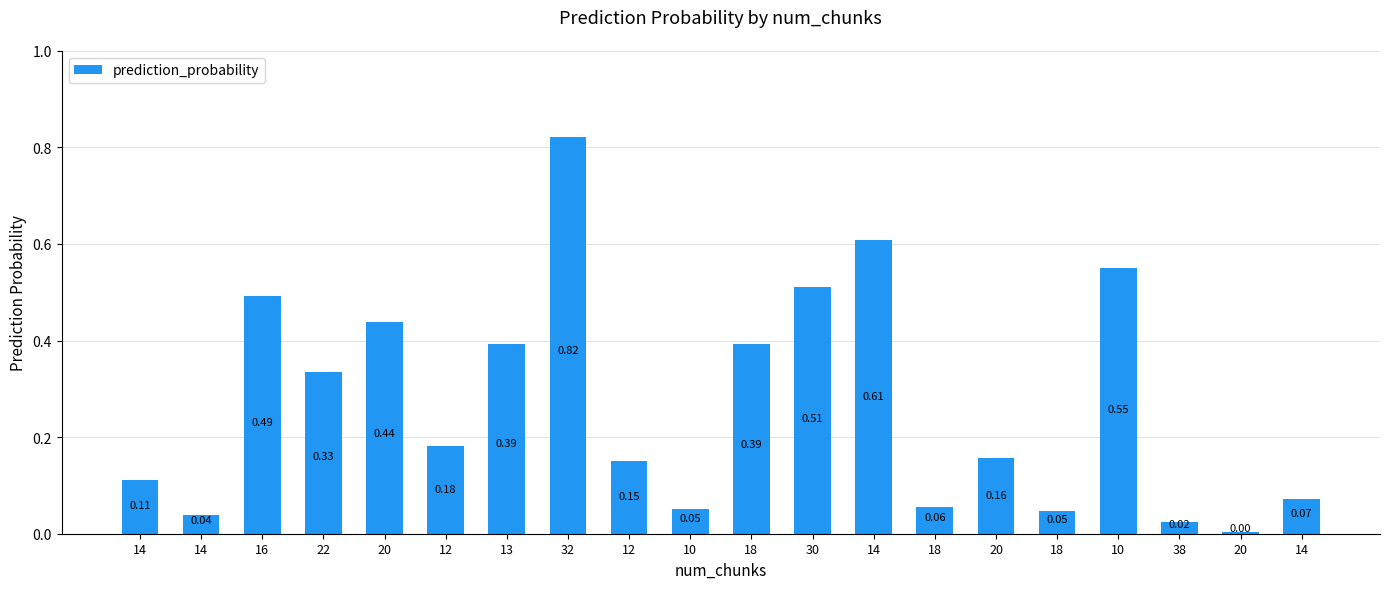

How many bars are there in total?

20